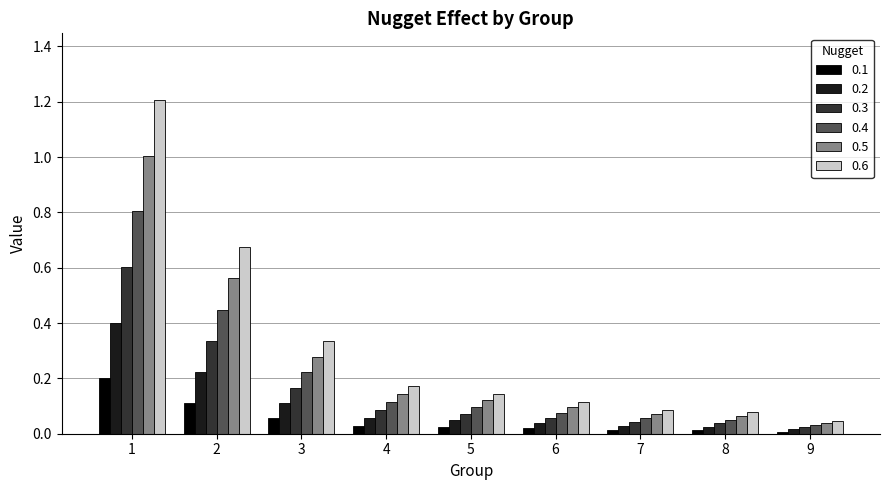

How many bars are there in total?

54